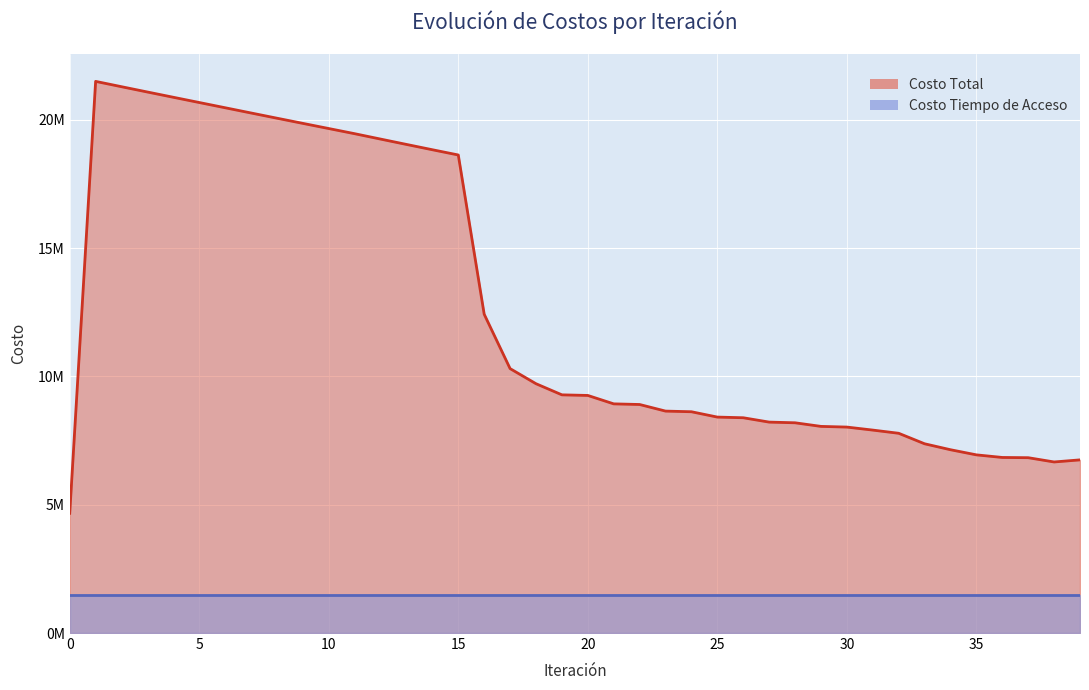

What is the approximate value of Costo Total at 14?

18836467.9